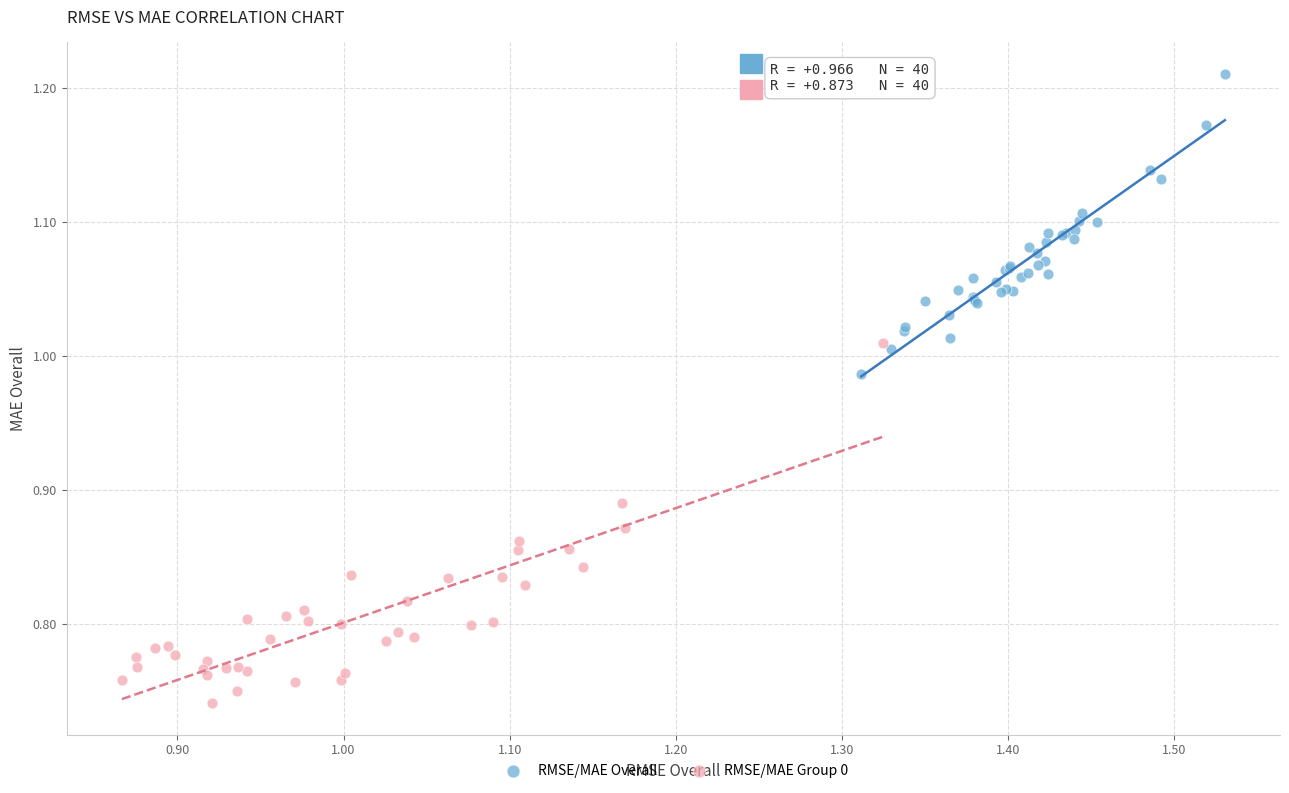

What are all the series names shown in the legend?

RMSE/MAE Overall, RMSE/MAE Group 0